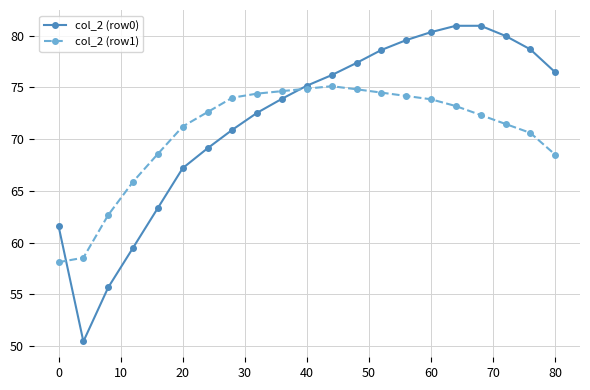

What is the minimum value shown in the chart?

50.4